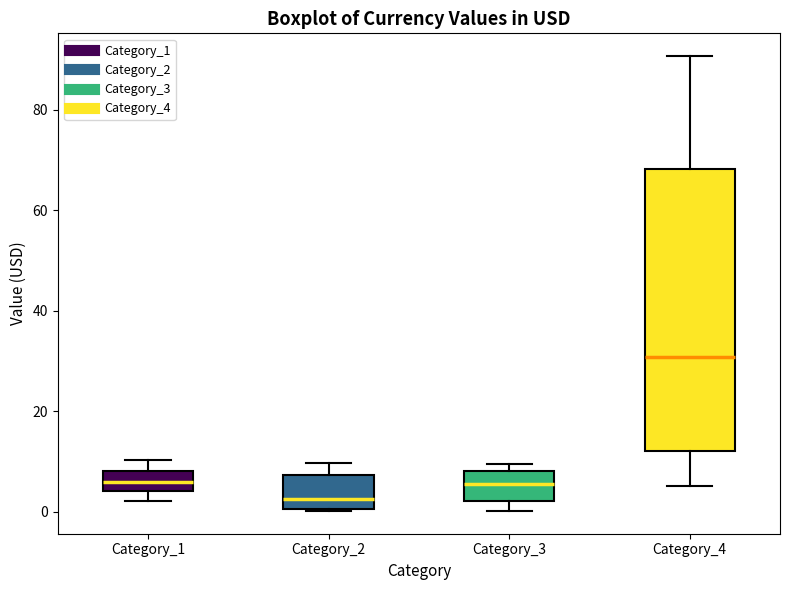

Comparing the boxes themselves (not the whiskers), which one is the tallest?

Category_4